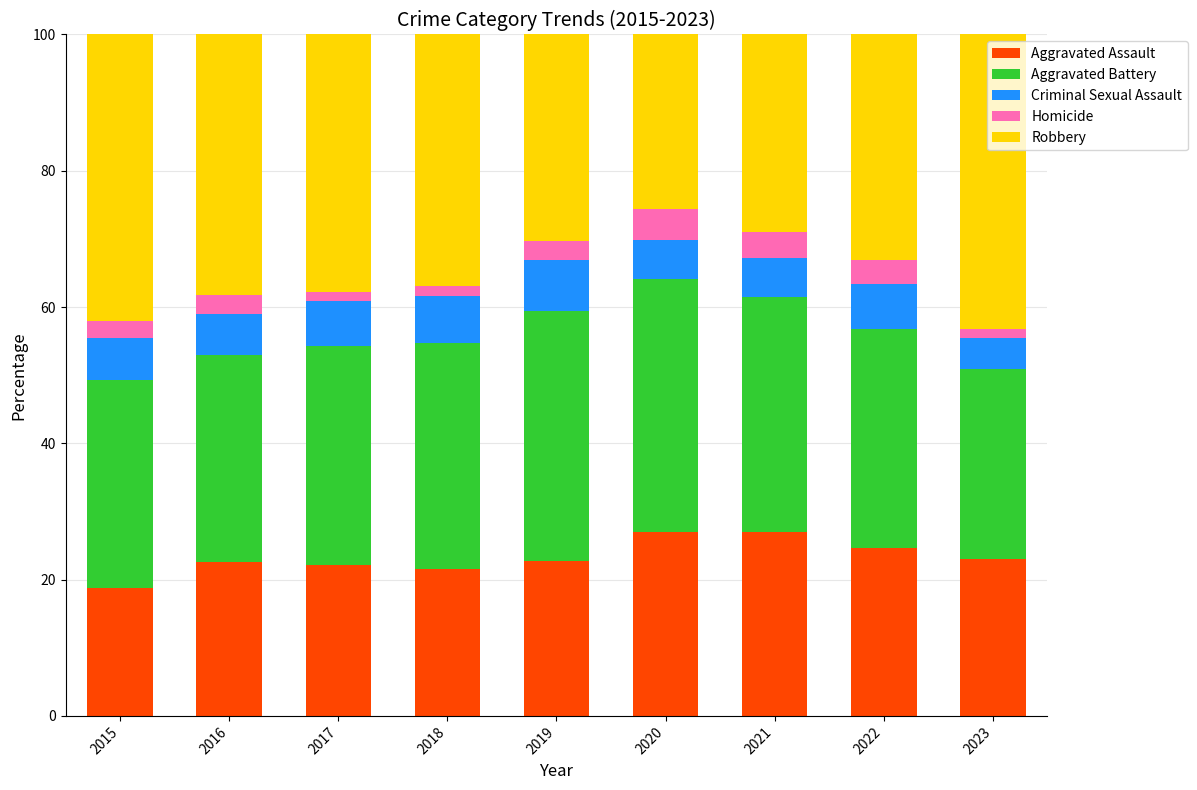

What is the total value across all series at 2019?

100.0